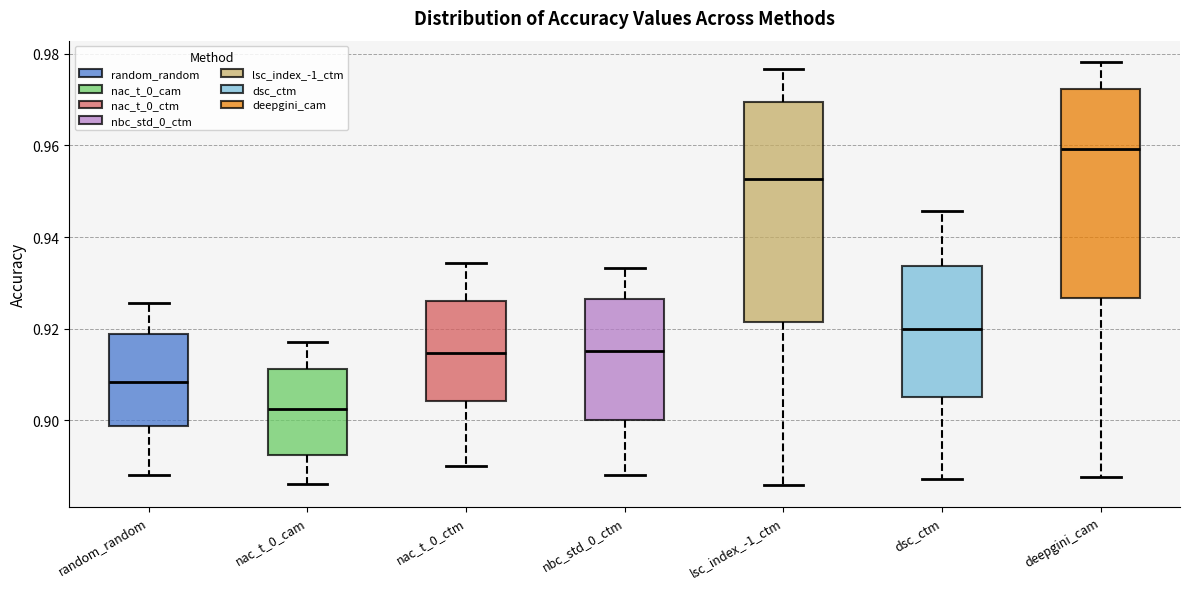

Reading left to right, transcribe this box plot: for each box, give where its median line is, the range the box spans, and where its two whiskers end, as read against the y-axis. The values are not printed on the chart, so give them approximately, as read against the axis.

random_random: median 0.908, box 0.898 to 0.918, whiskers 0.888 to 0.926
nac_t_0_cam: median 0.902, box 0.892 to 0.912, whiskers 0.886 to 0.916
nac_t_0_ctm: median 0.914, box 0.904 to 0.926, whiskers 0.890 to 0.934
nbc_std_0_ctm: median 0.916, box 0.900 to 0.926, whiskers 0.888 to 0.934
lsc_index_-1_ctm: median 0.952, box 0.922 to 0.970, whiskers 0.886 to 0.976
dsc_ctm: median 0.920, box 0.906 to 0.934, whiskers 0.888 to 0.946
deepgini_cam: median 0.960, box 0.926 to 0.972, whiskers 0.888 to 0.978